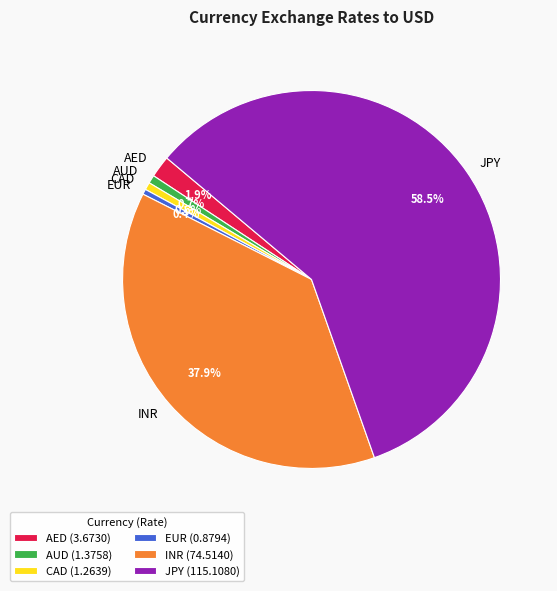

The CAD slice represents 1% of the pie. True or false?

True